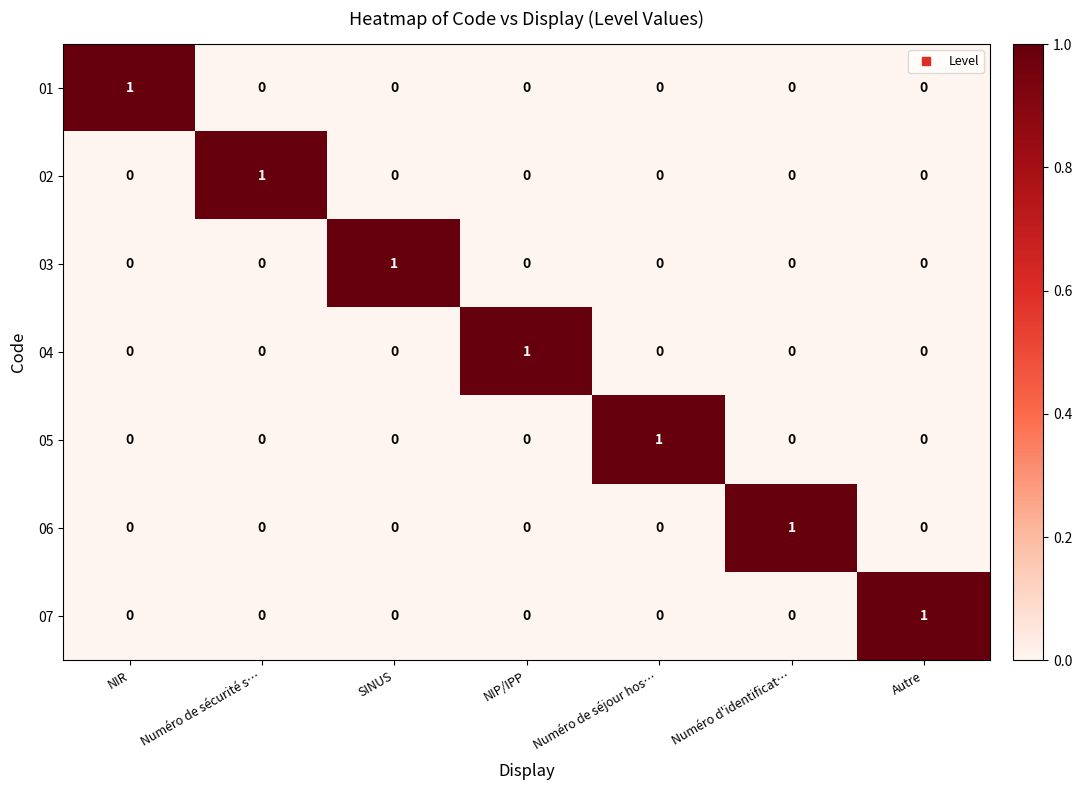

How many 04 values are between 0 and 1?

7